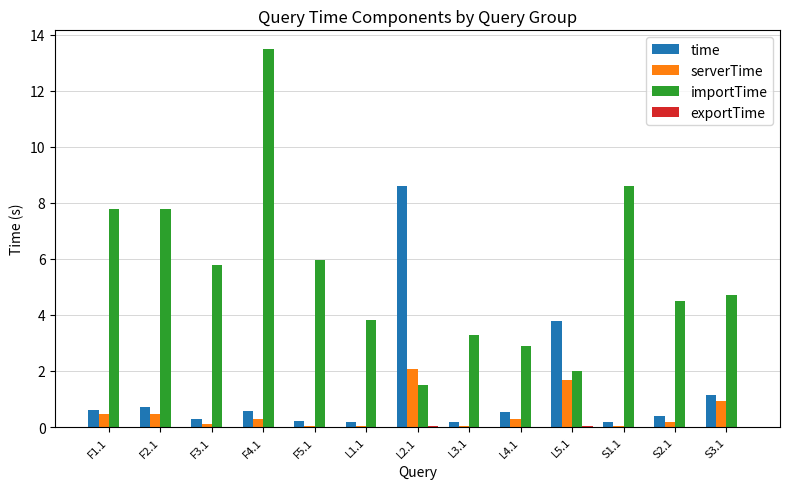

What is the greatest value displayed?

13.5